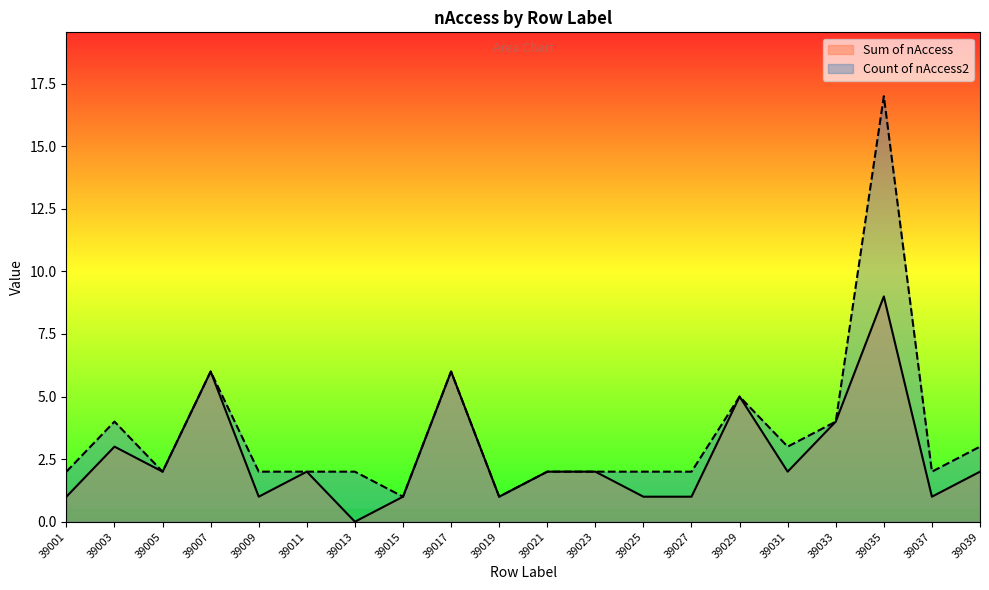

Where does the Sum of nAccess series first go above 2?

39003